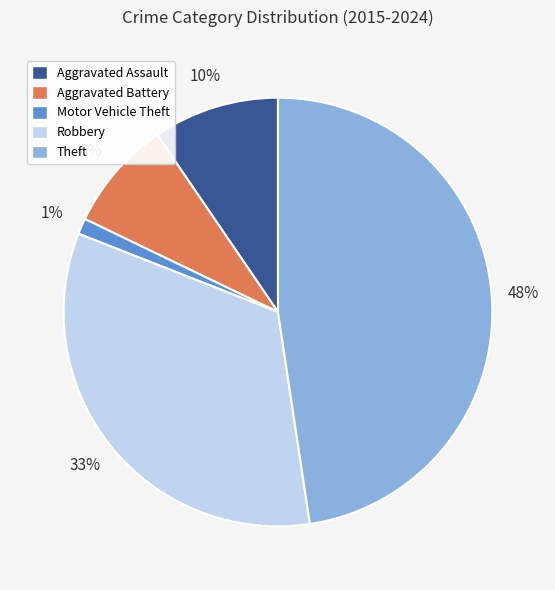

Combined, do Aggravated Assault and Motor Vehicle Theft account for over 50%?

No